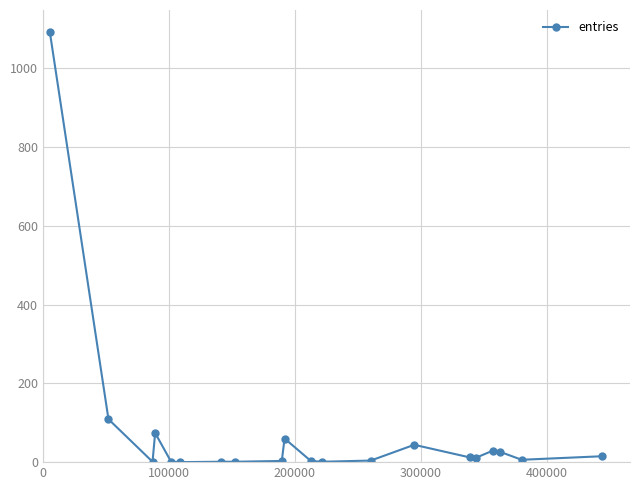

What is the average value?

75